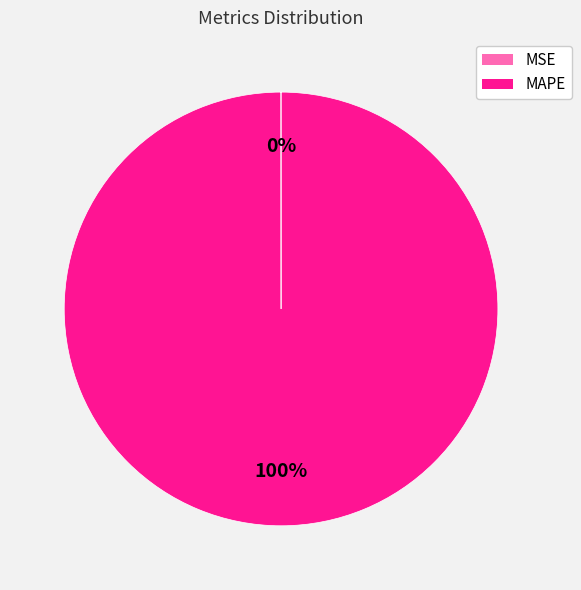

What is the largest slice in the pie chart?

MAPE